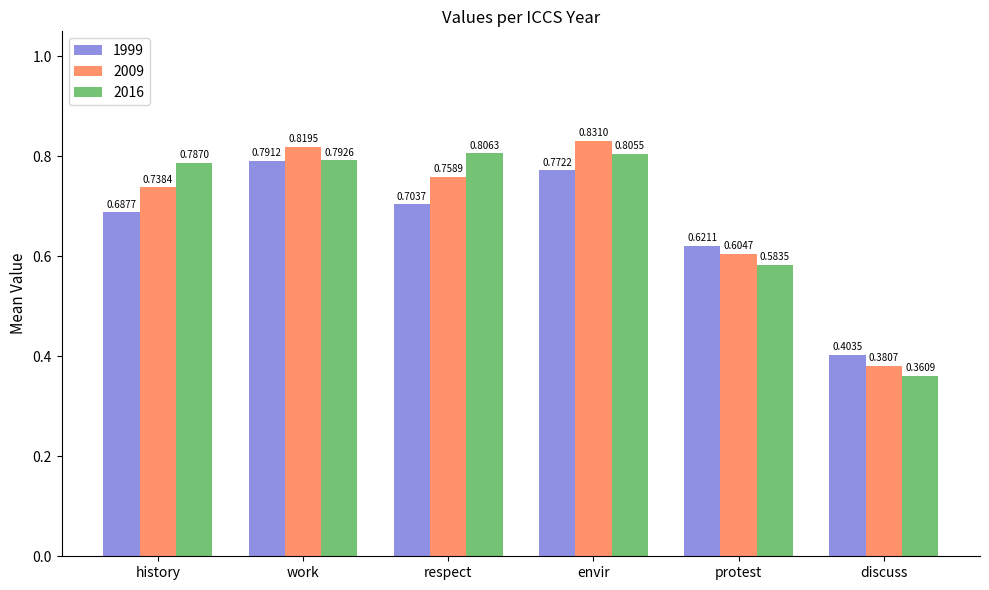

At how many categories does at least one series exceed 0?

6